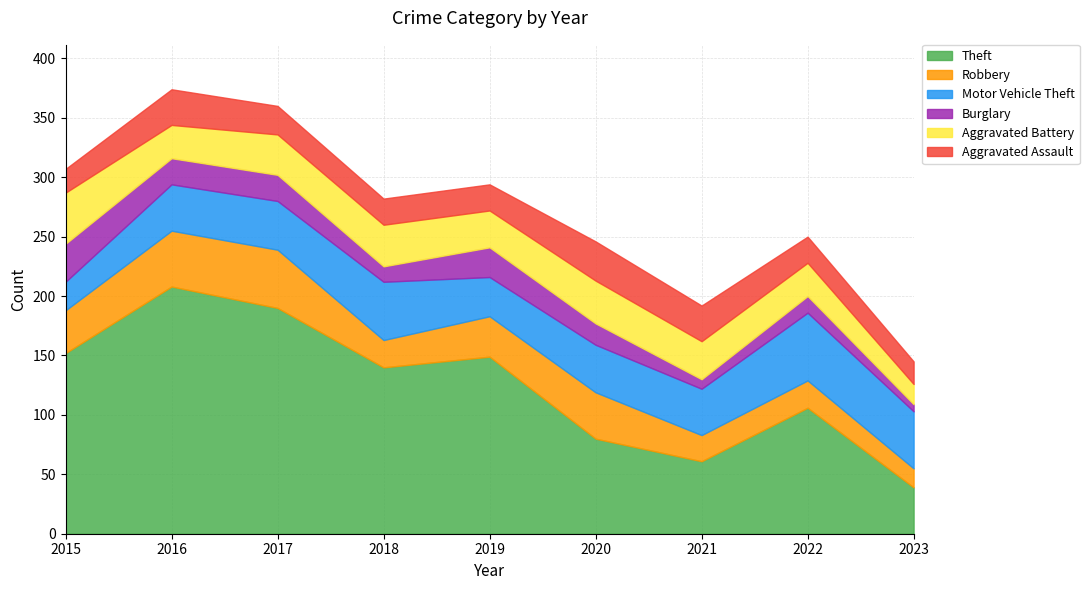

True or false: Theft and Aggravated Battery intersect in this chart.

False